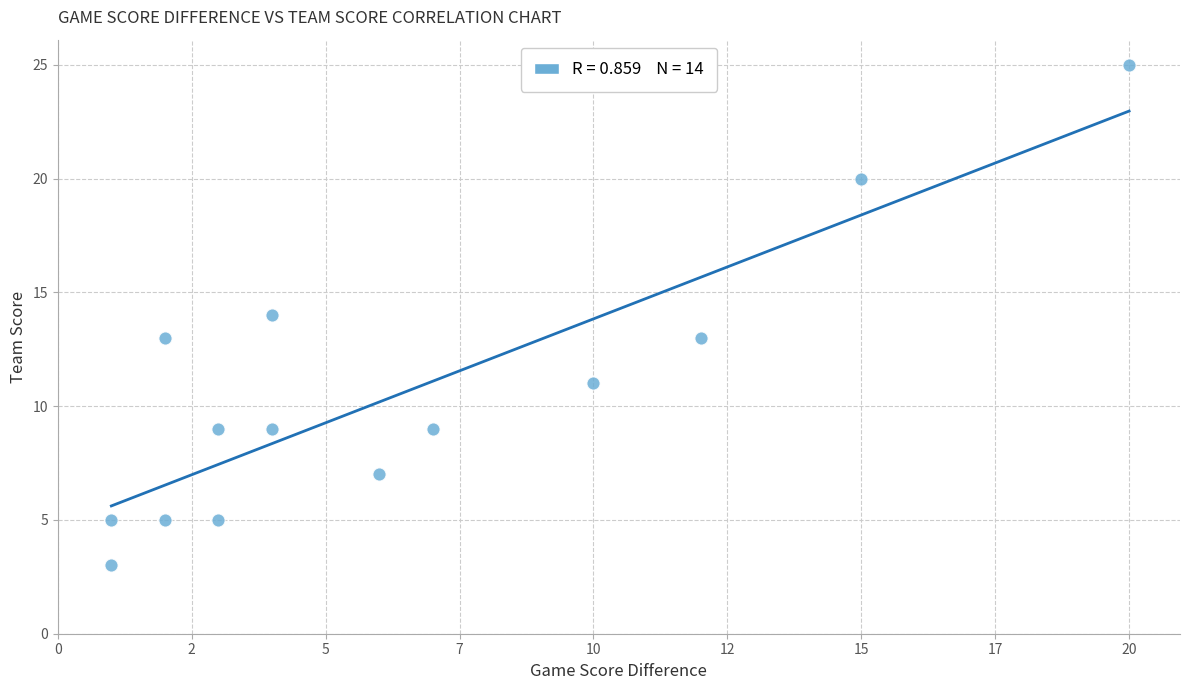

What is the range of Y values (max minus min)?

22